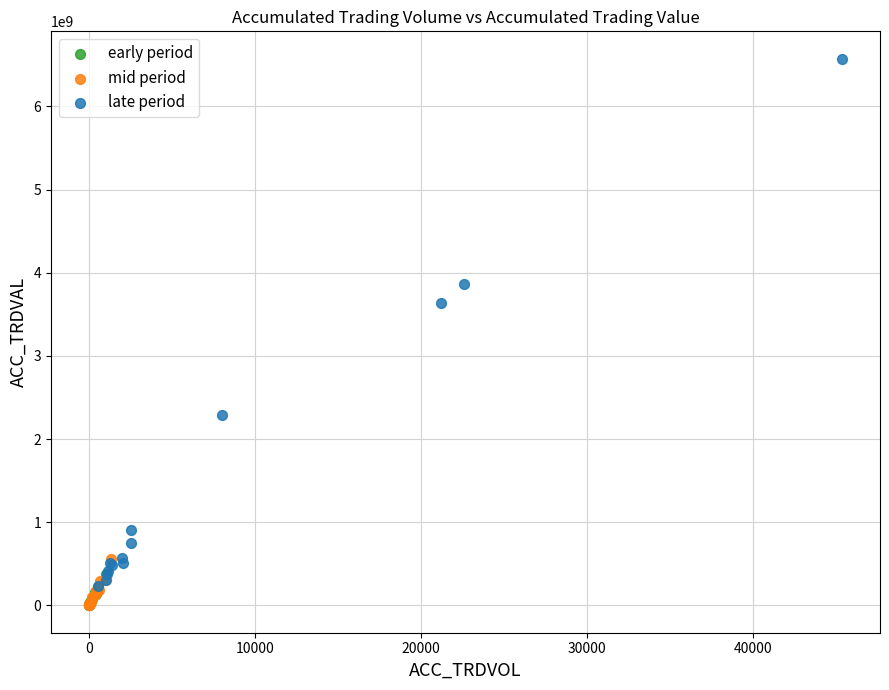

Which series has the largest Y range (max minus min)?

late period